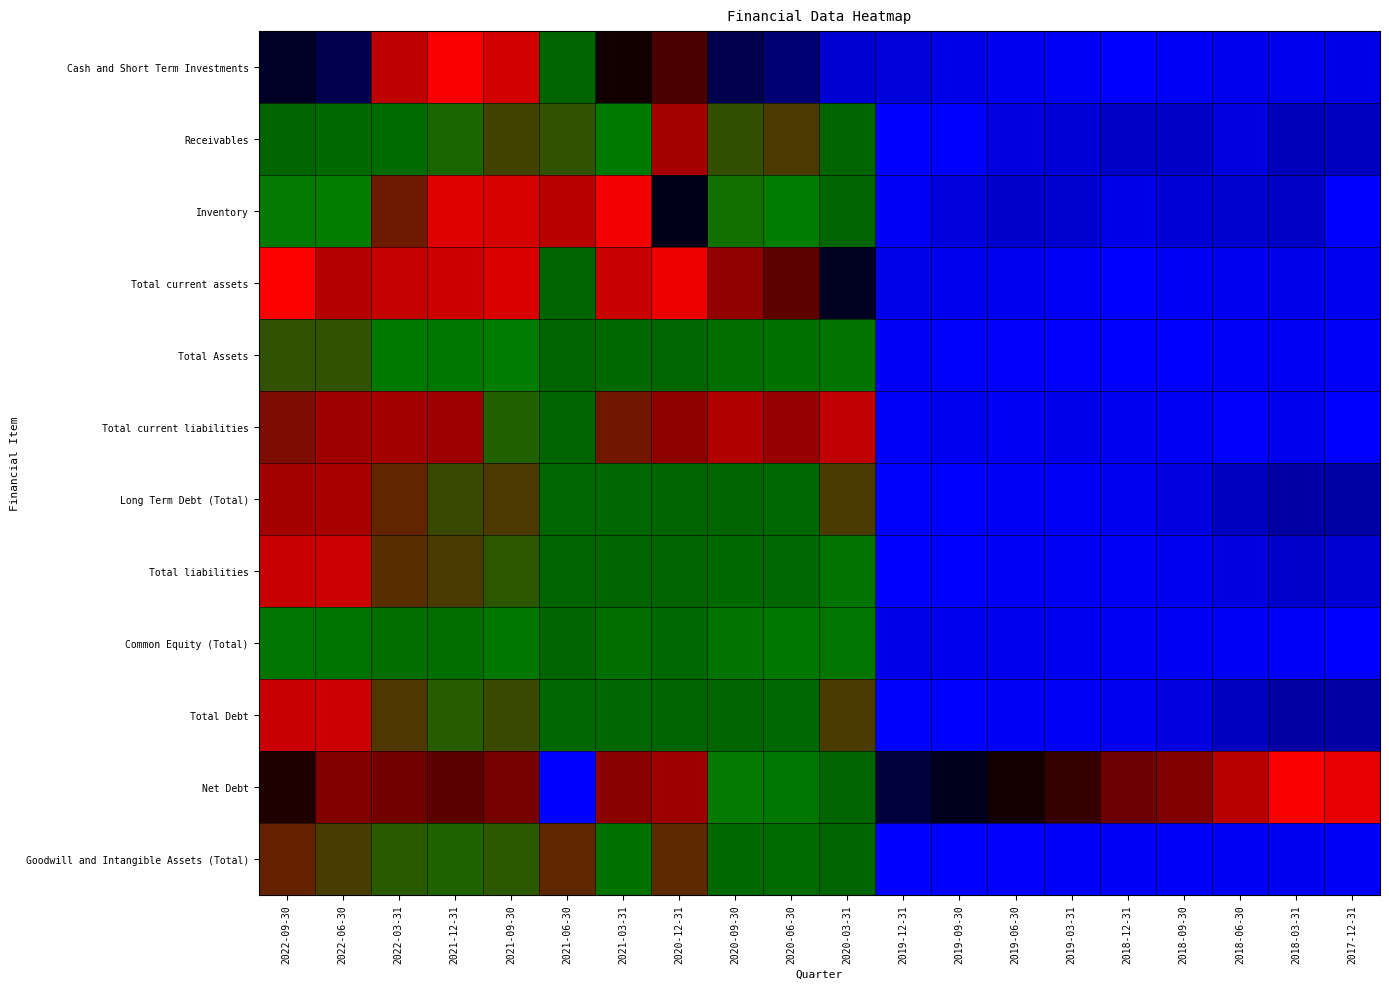

What is the spread (max minus min) of values at 2020-12-31?

0.6